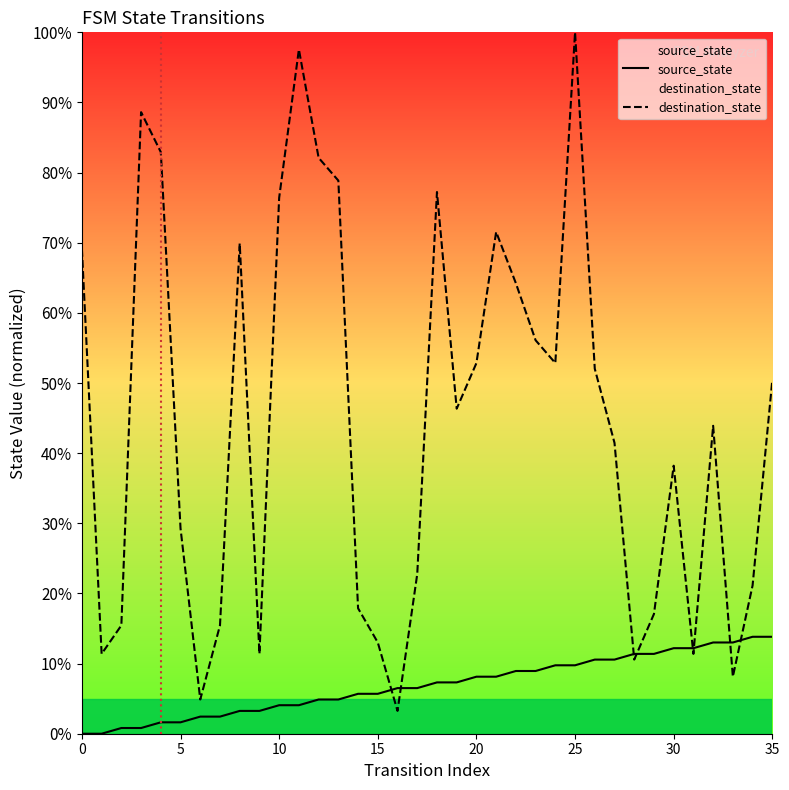

Between which two adjacent categories do source_state and destination_state first intersect?

15 and 16